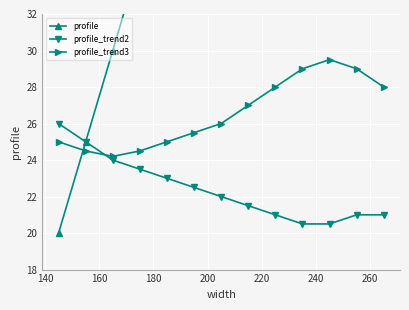

What is the value of the profile_trend3 point at the 3rd from the left?

24.2